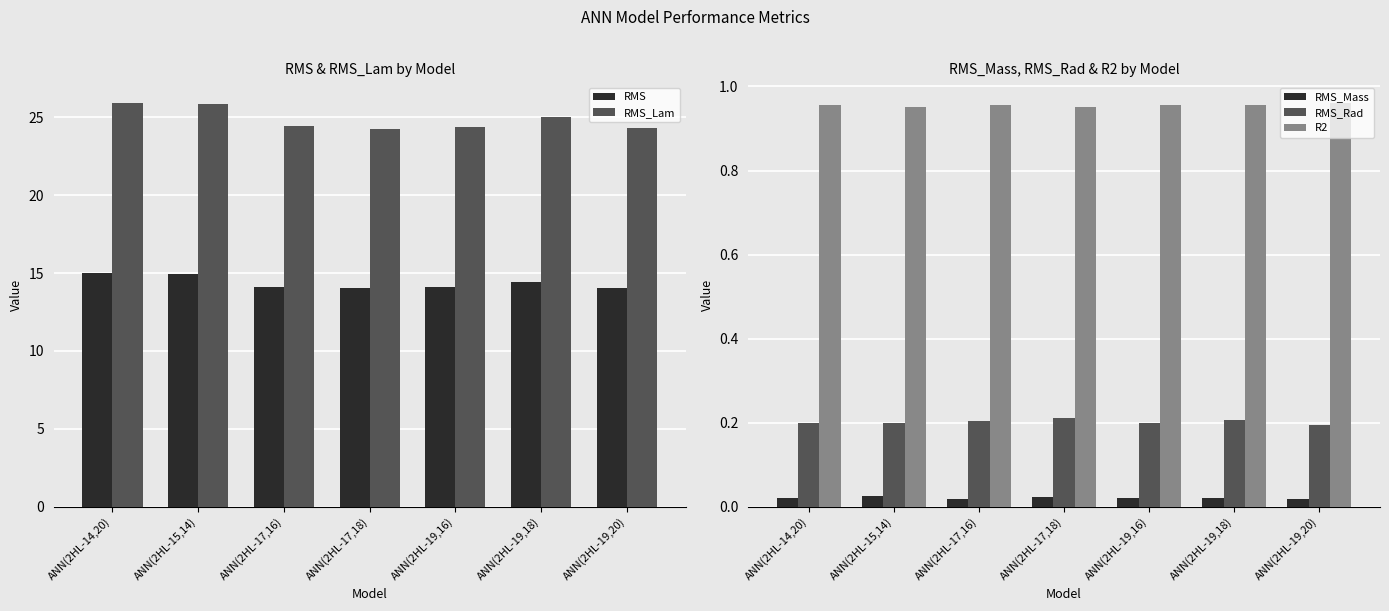

Which series has the largest range (max minus min)?

RMS_Lam